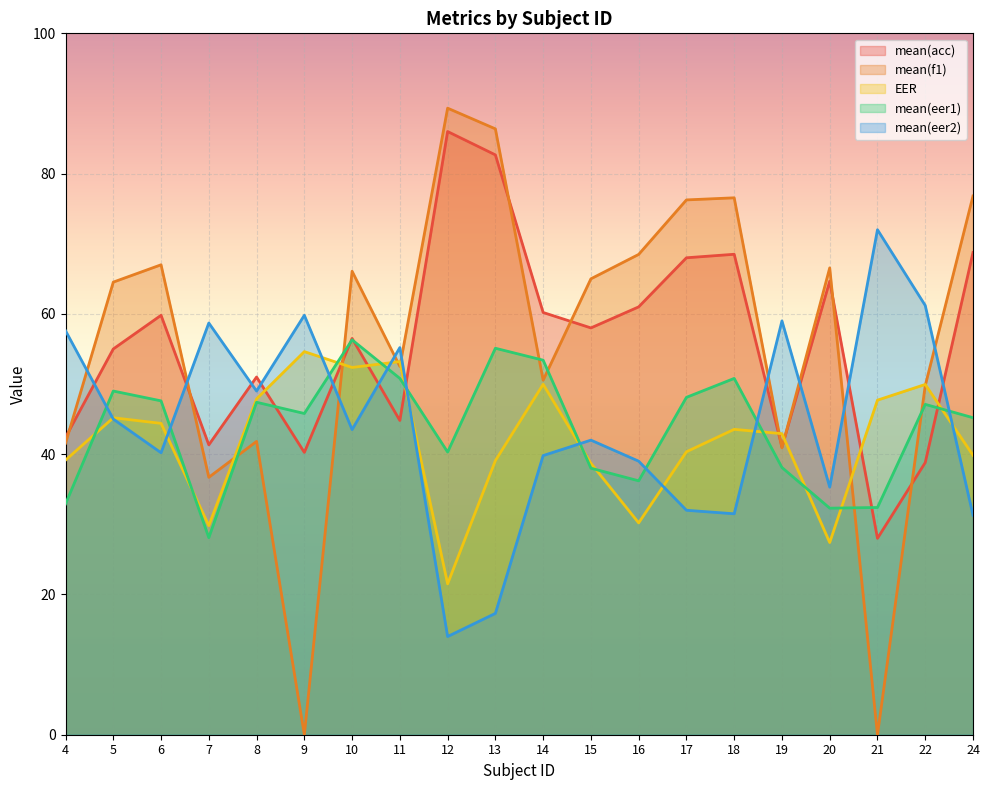

List the labels in order of mean(f1) value, largest first.

12, 13, 24, 18, 17, 16, 6, 20, 10, 15, 5, 11, 14, 22, 8, 4, 19, 7, 9, 21